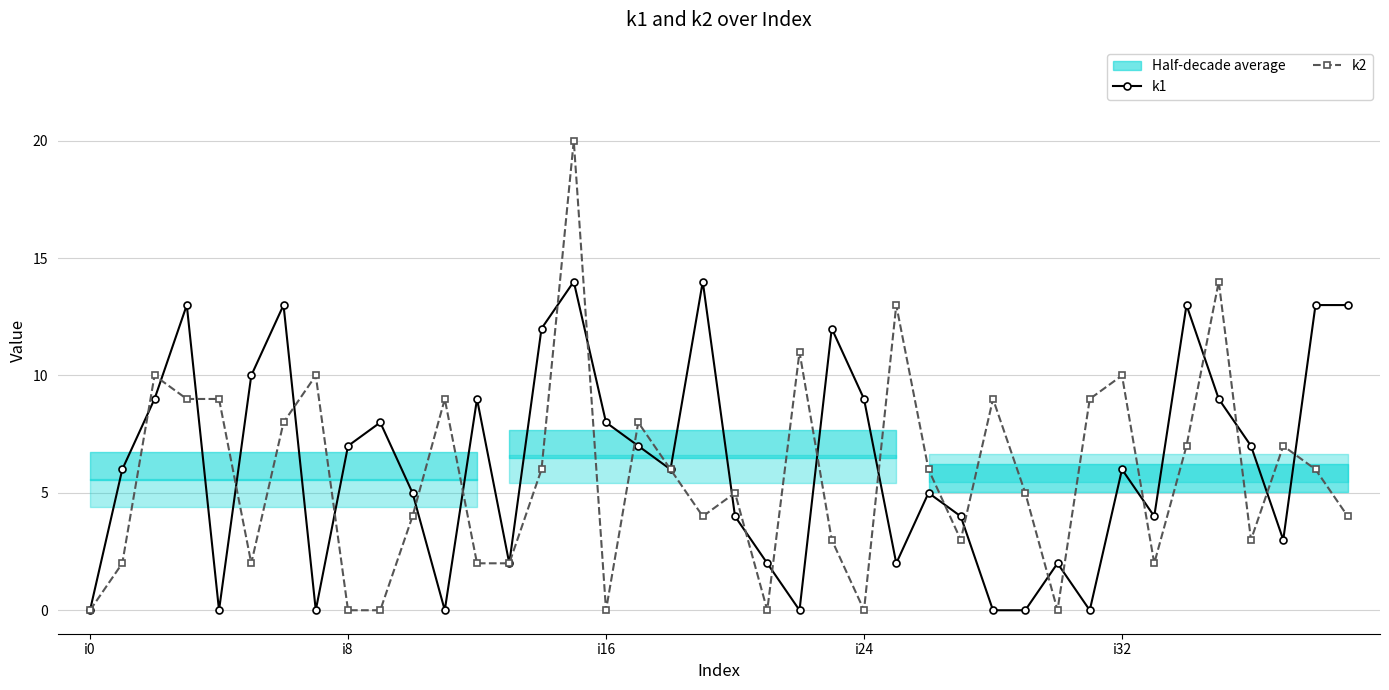

True or false: k1 has more than 2 interior local peaks.

True